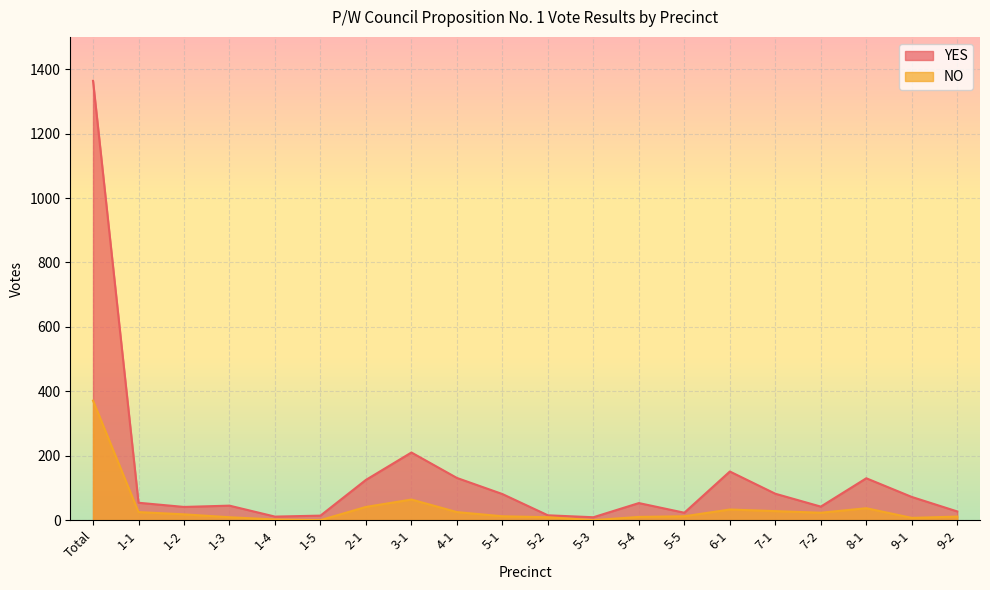

What is the sum of all YES values?

2680